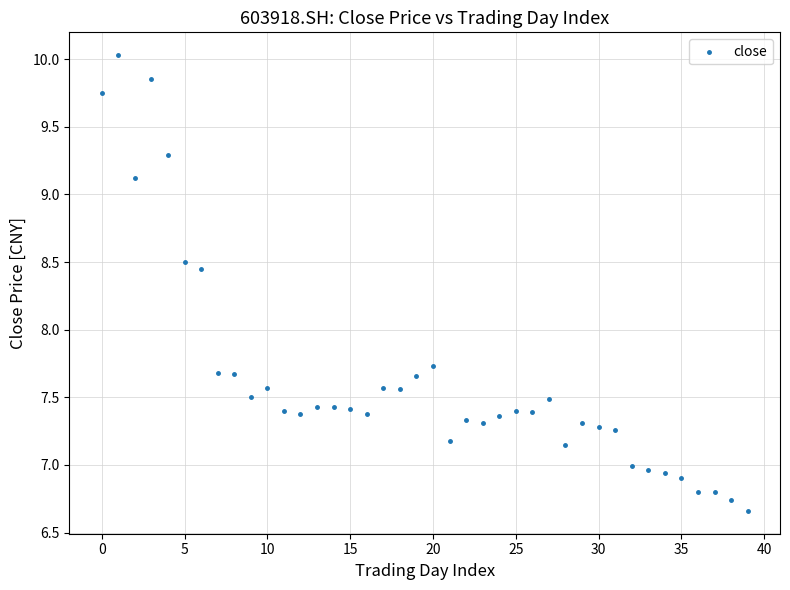

What is the range of Y values (max minus min)?

3.4